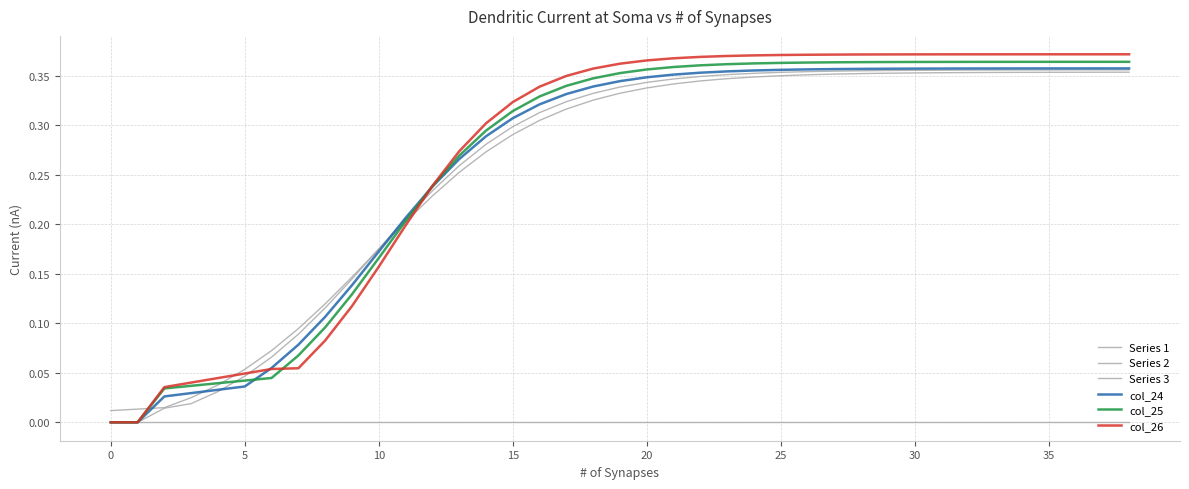

Is this an area chart (filled region under the line)?

No